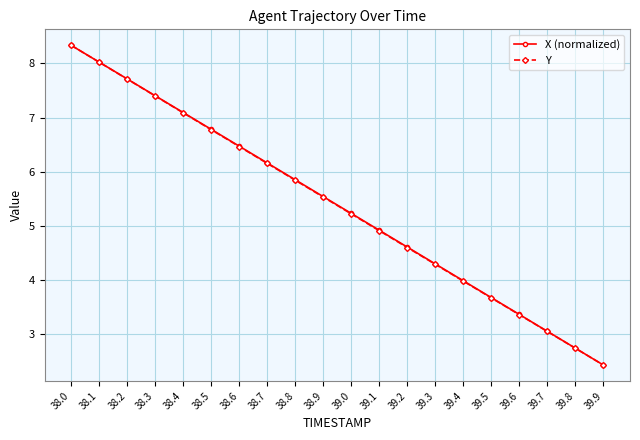

Which category has the highest value in the Y series?

38.0